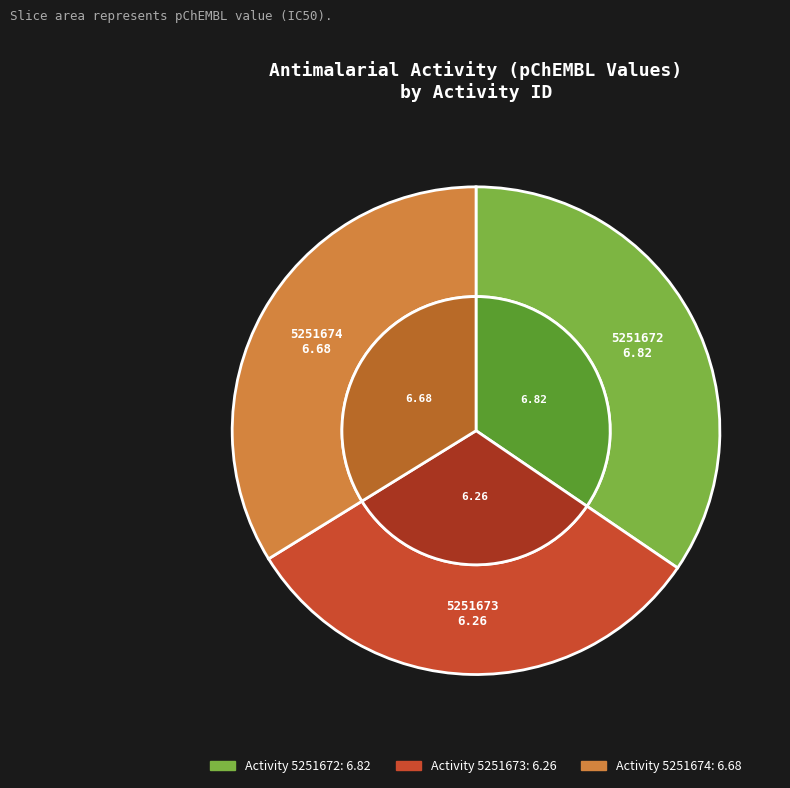

What is the largest slice in the pie chart?

5251672